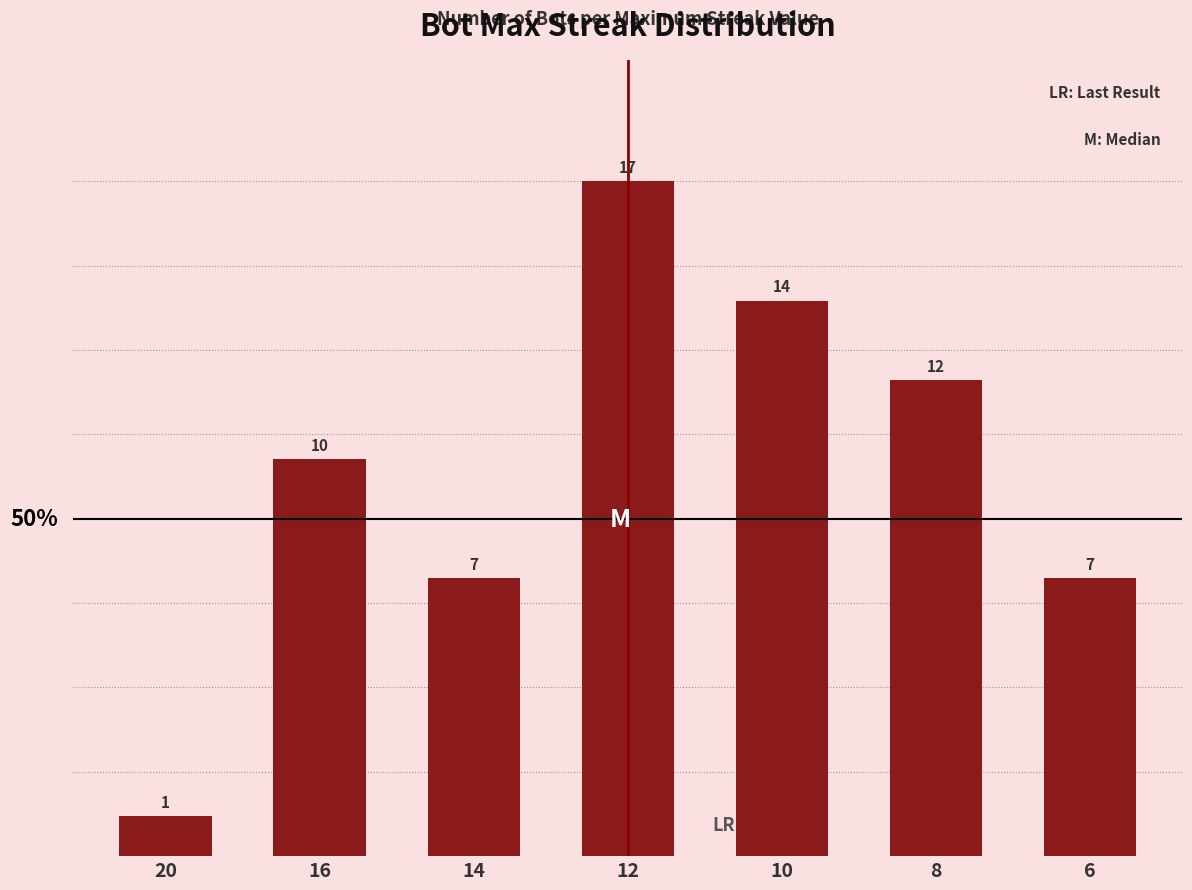

What is the ratio of the value at 16 to the value at 10?

0.7